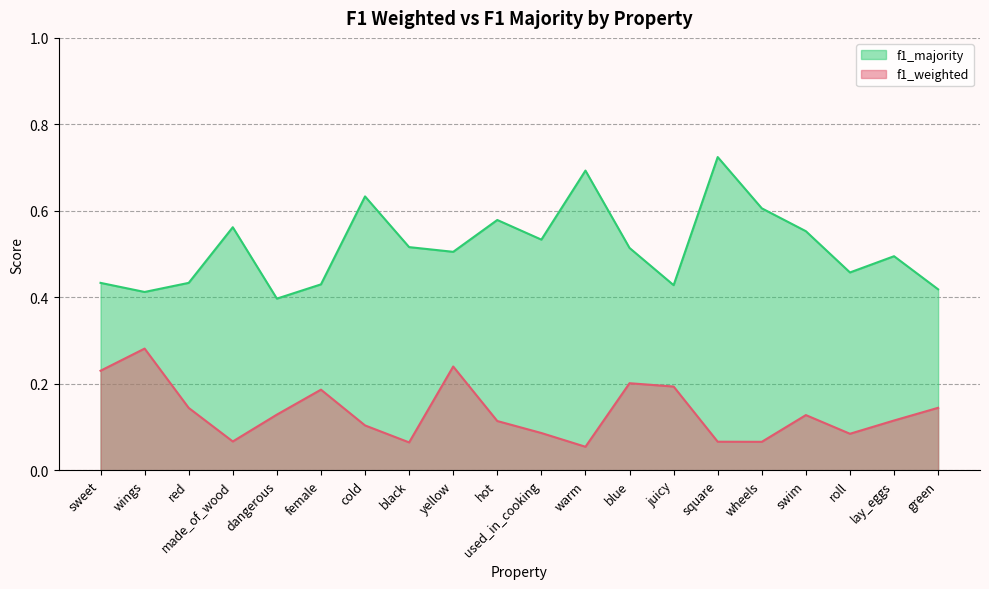

What is the label of the 3rd point from the left?

red